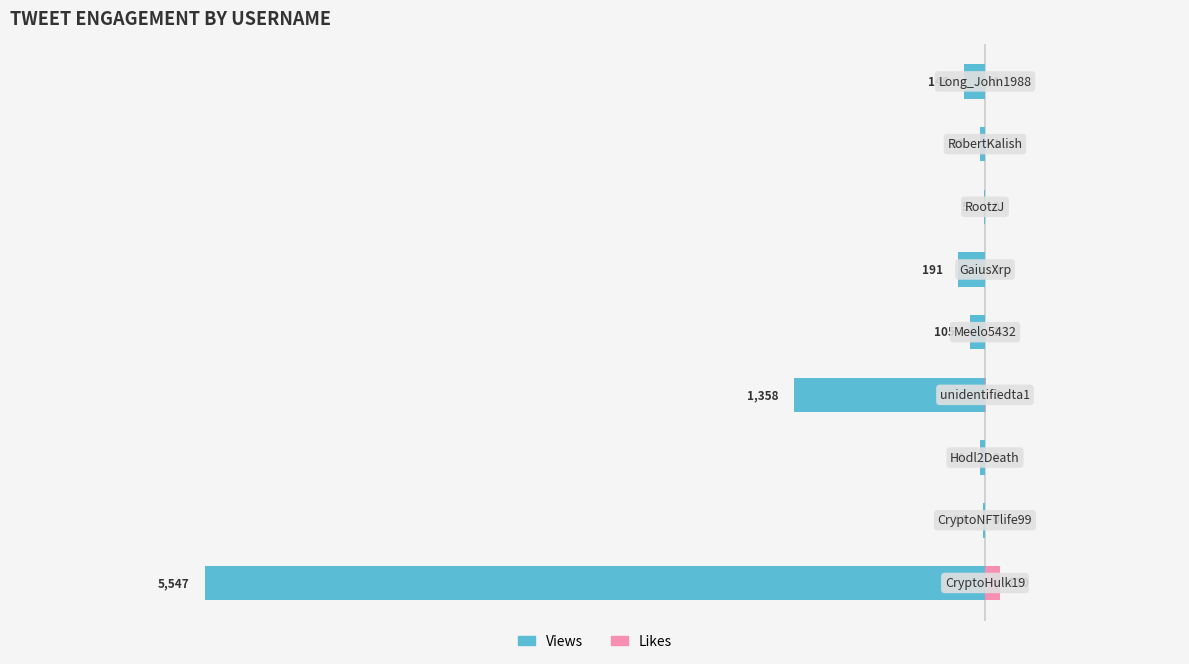

What are all the series names shown in the legend?

Views, Likes